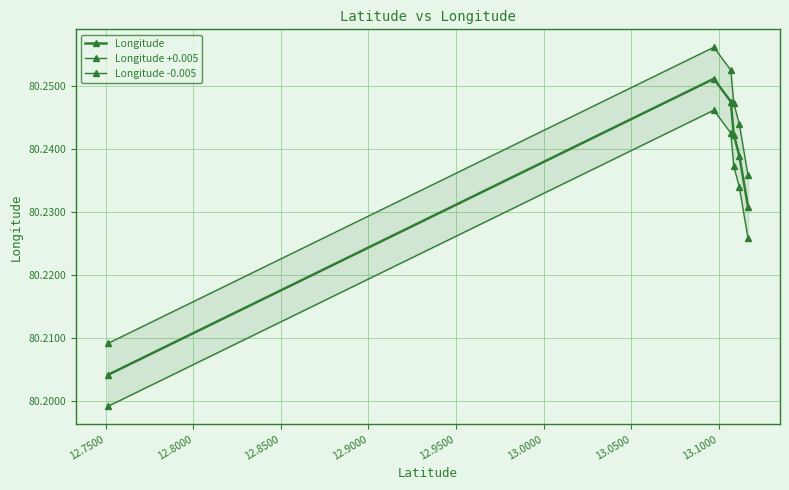

What is the maximum value shown in the chart?

80.3